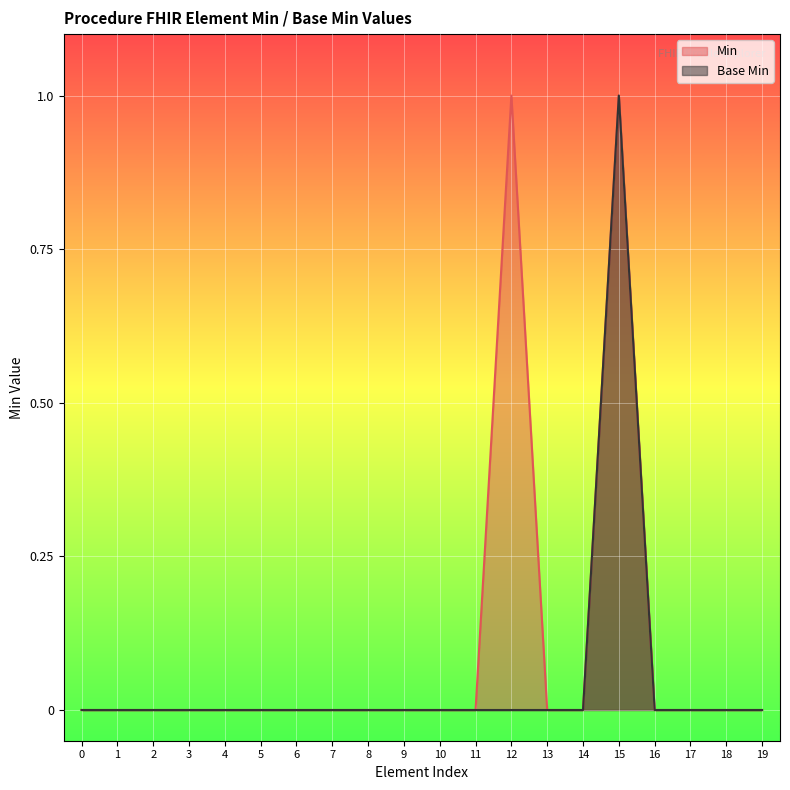

Is the value of Base Min at 10 greater than the value of Min at 15?

No